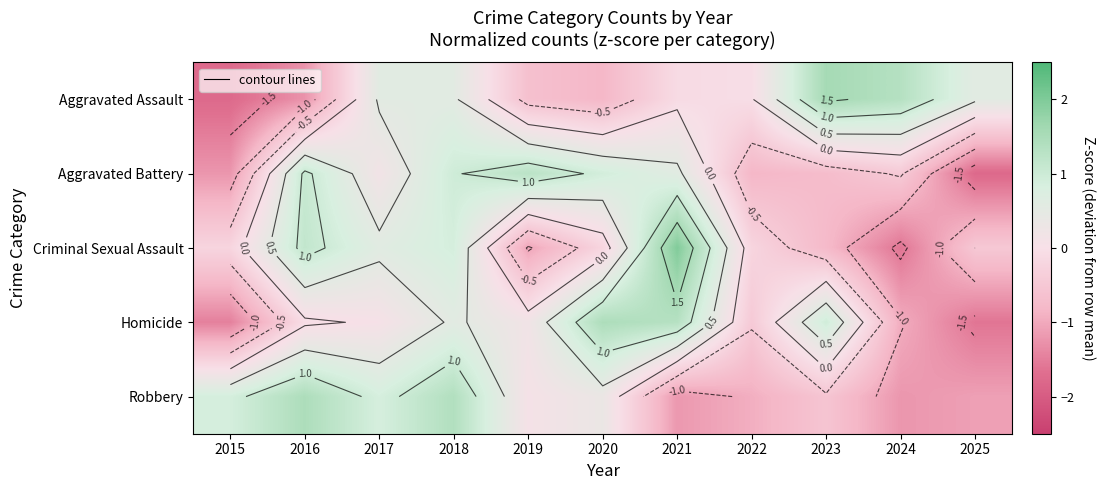

What is the difference between the maximum and minimum values in the Aggravated Assault series?

3.3